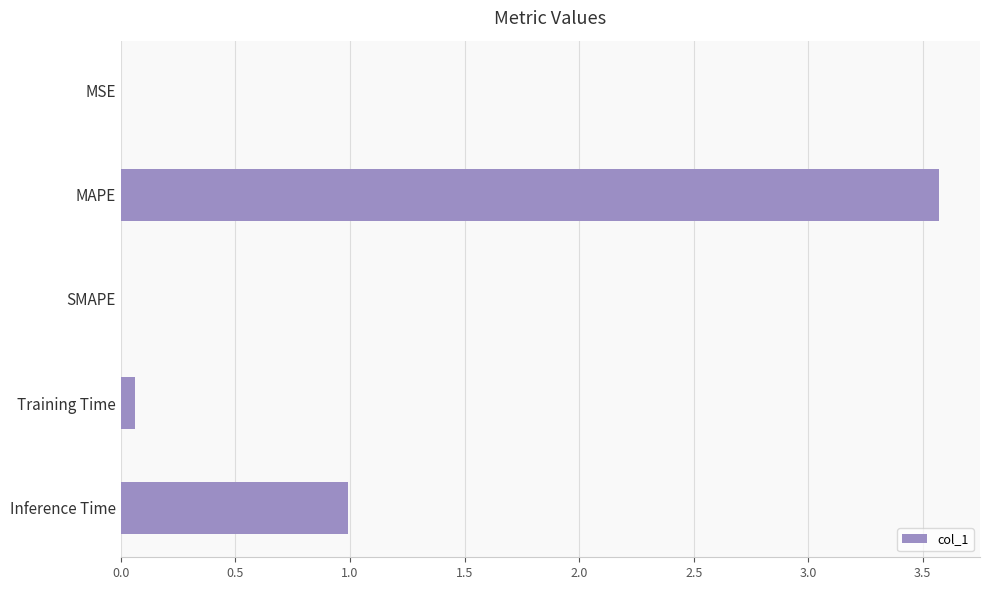

Are the bars horizontal?

Yes